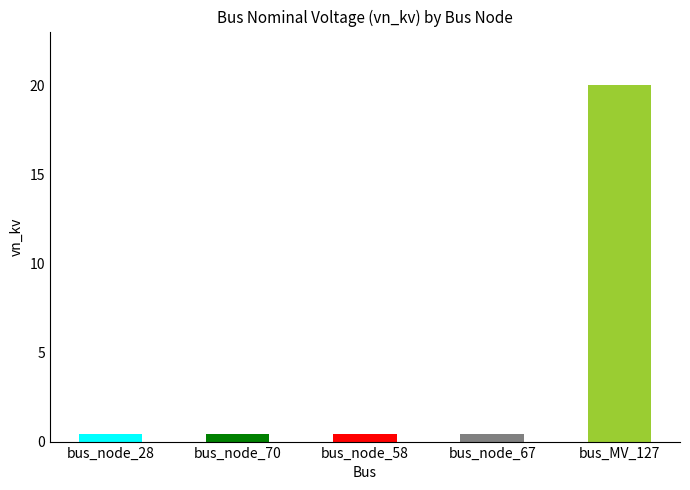

Reading left to right, extract all data points from this chart.

0.4	0.4	0.4	0.4	20.0